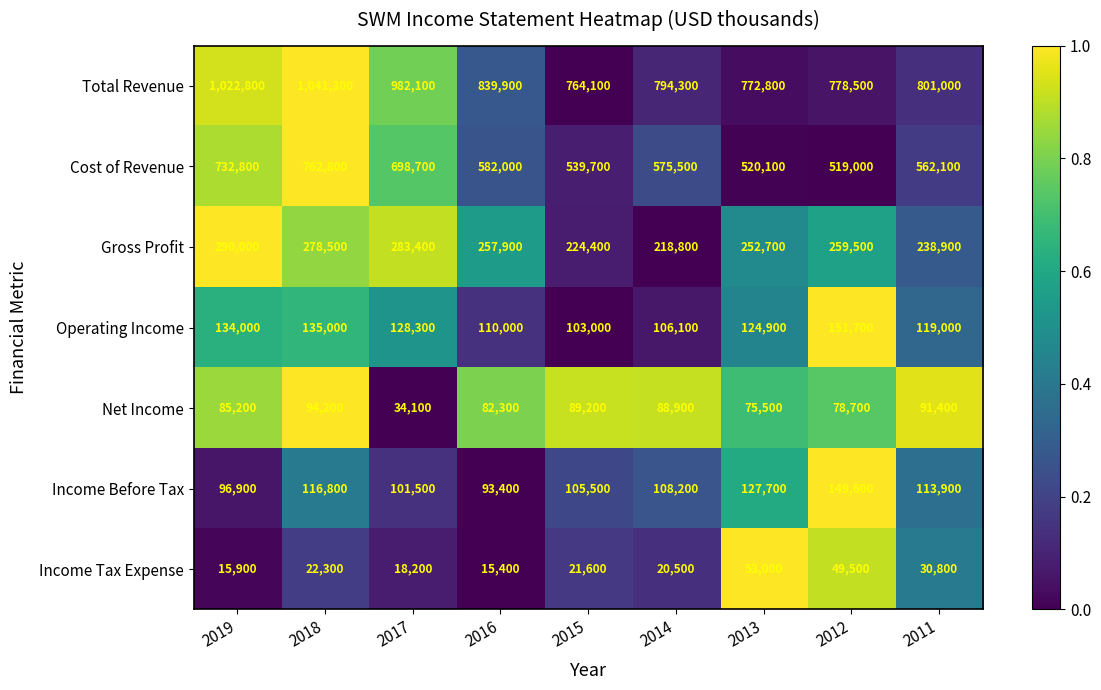

True or false: Income Tax Expense has a value of 7637 at 2018.

False